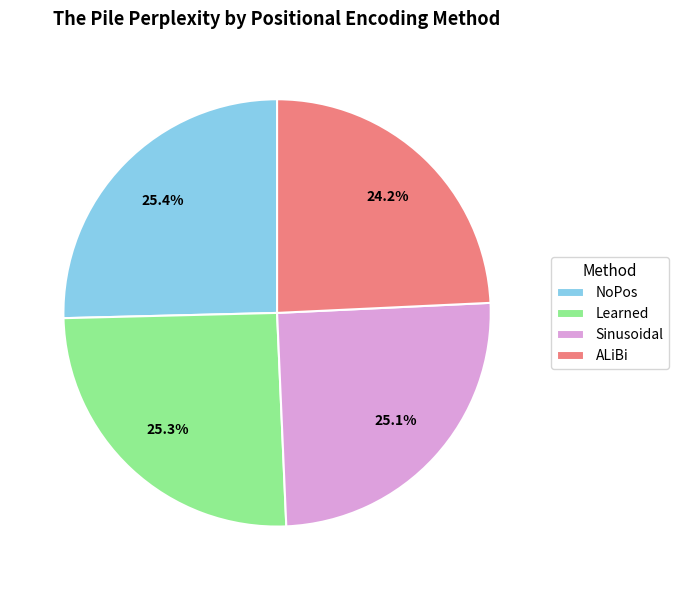

Which slice is the smallest?

ALiBi